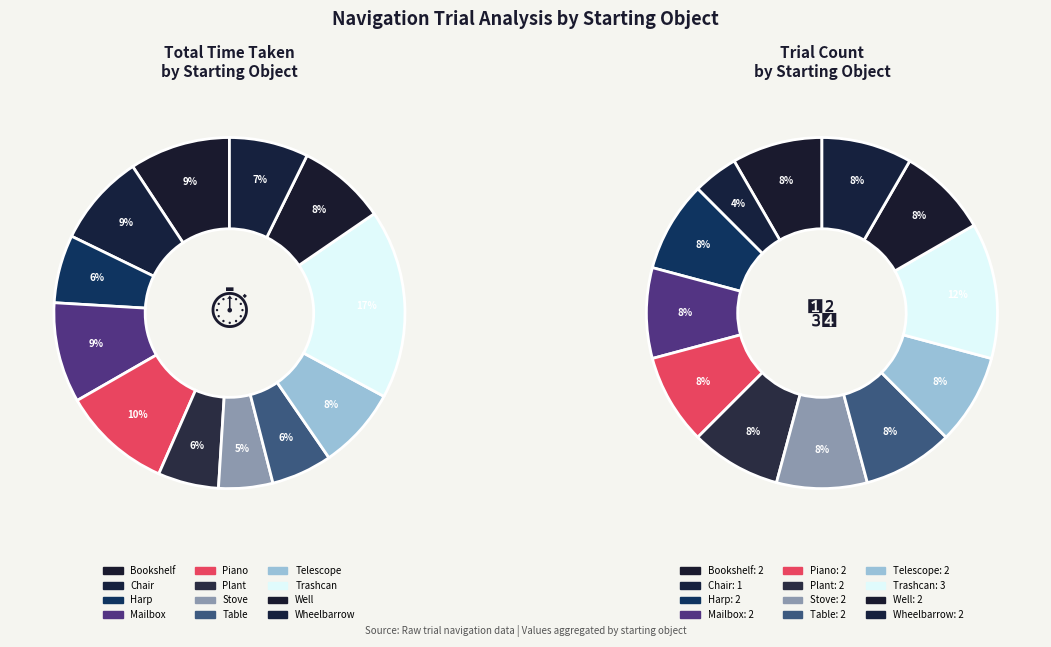

Is it true that Trashcan is 12% of the pie?

False